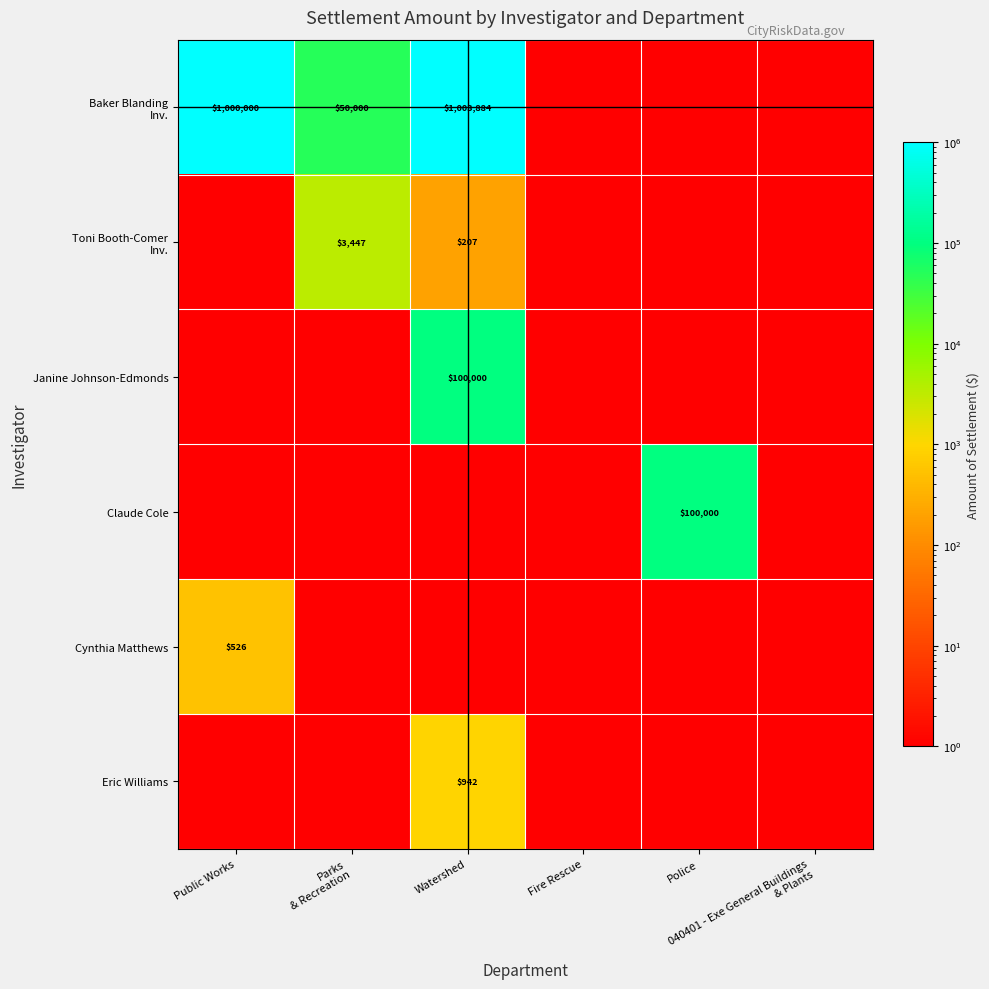

How many data points in Claude Cole are above 1?

1